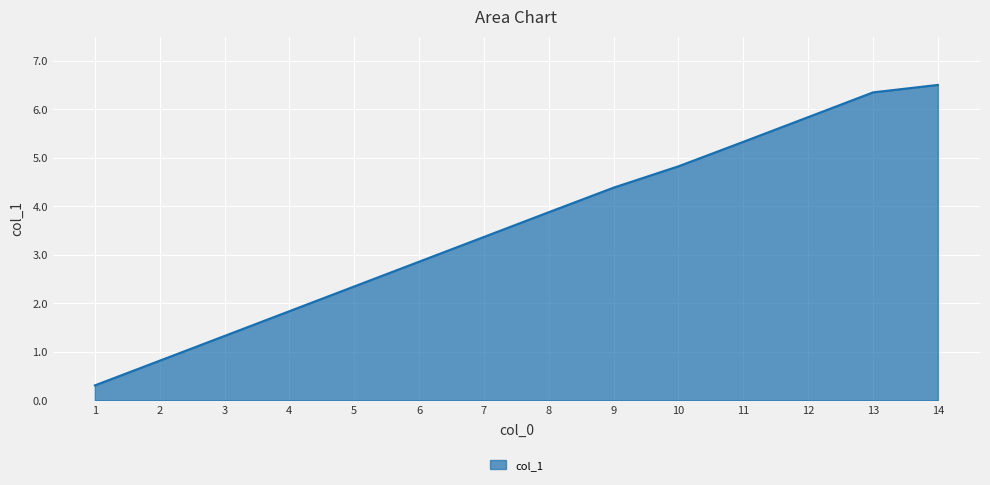

What is the difference between the values at 14 and 12?

0.7